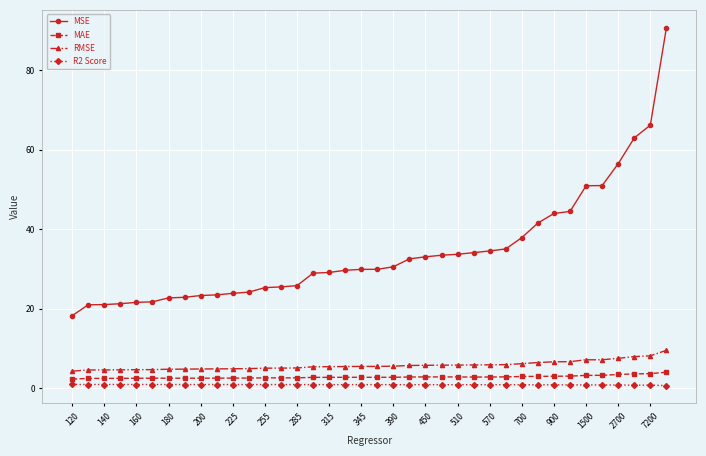

What is the value of the RMSE point at the 29th from the left?

6.2